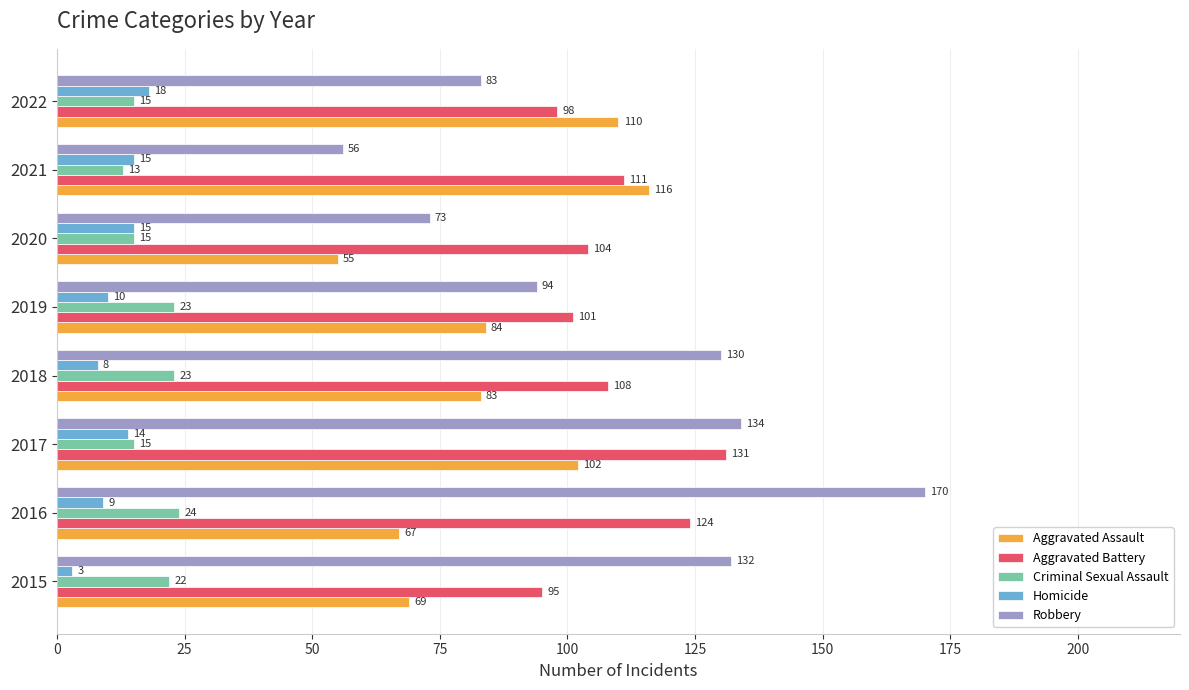

At 2016, list the series in order from smallest to largest.

Homicide, Criminal Sexual Assault, Aggravated Assault, Aggravated Battery, Robbery